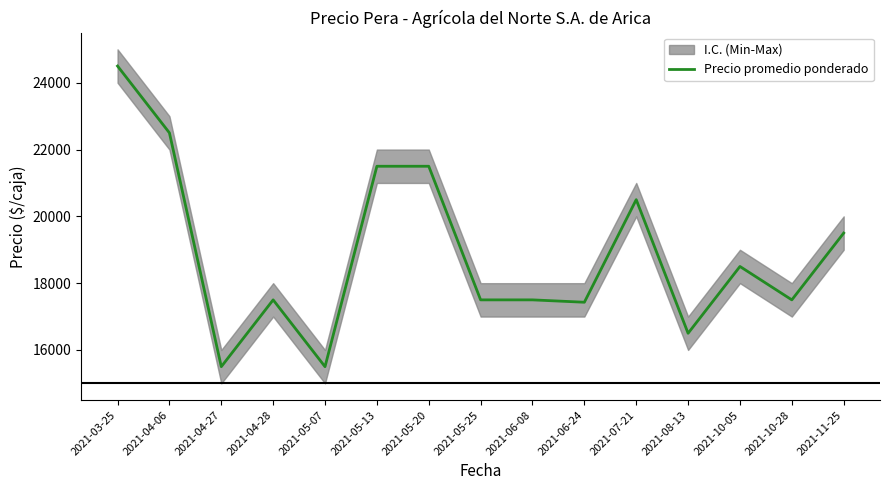

Reading left to right, what are all the values shown in this chart?

2021-03-25=24500	2021-04-06=22500	2021-04-27=15500	2021-04-28=17500	2021-05-07=15500	2021-05-13=21500	2021-05-20=21500	2021-05-25=17500	2021-06-08=17500	2021-06-24=17429	2021-07-21=20500	2021-08-13=16500	2021-10-05=18500	2021-10-28=17500	2021-11-25=19500